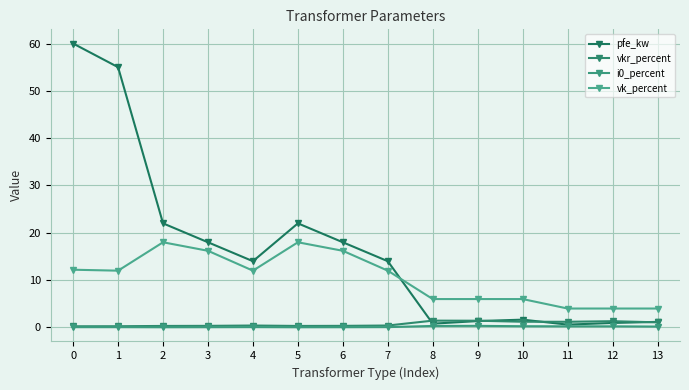

What is the difference between the maximum and minimum values in the i0_percent series?

0.3